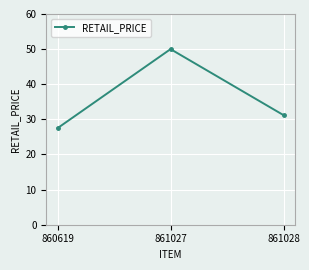

What is the difference between the values at 861027 and 861028?

18.8